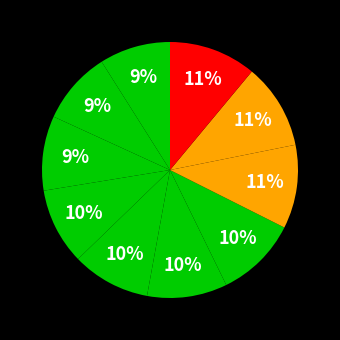

Count the number of slices in the pie.

10